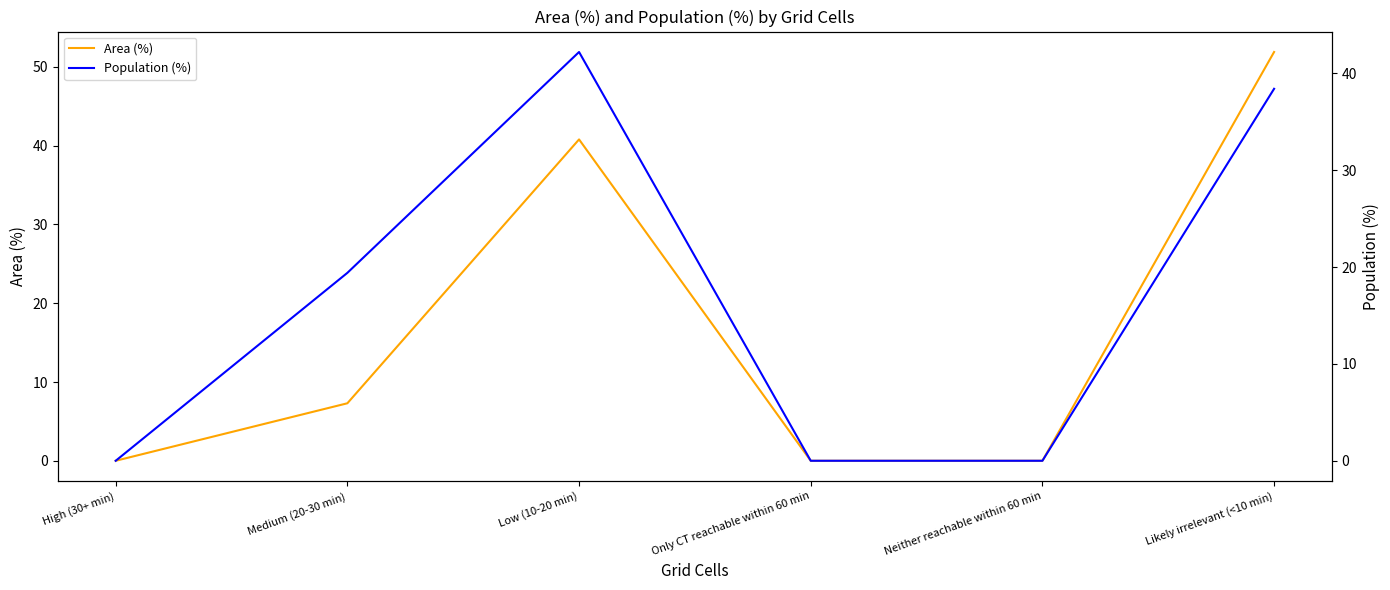

Does the chart display data point markers on the line(s)?

No